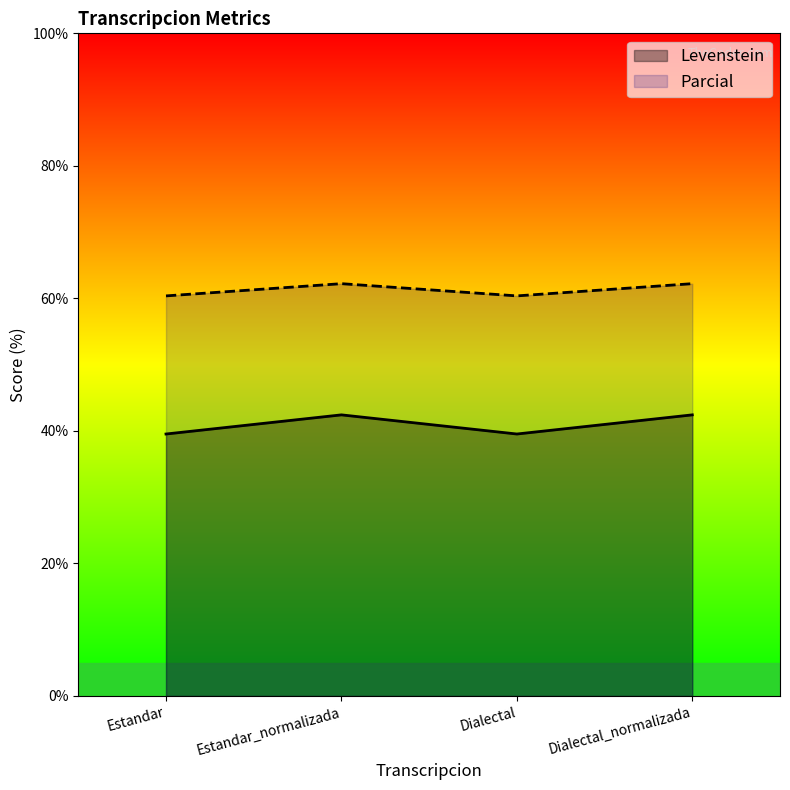

How many series are shown in this chart?

2